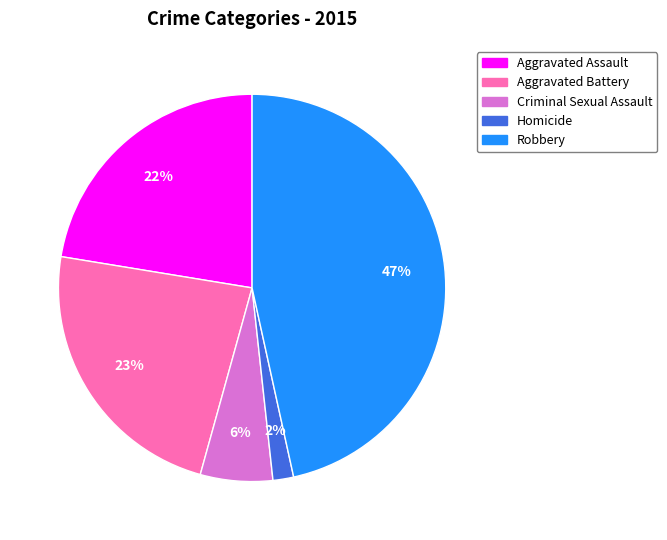

Does Aggravated Assault represent more than half of the total?

No